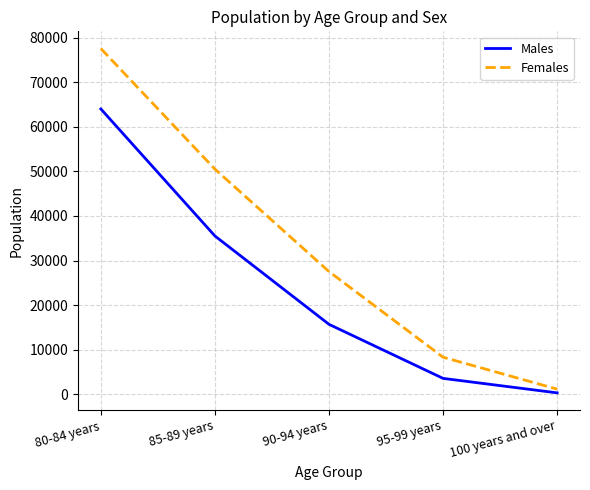

What is the highest value of the Females series?

77579